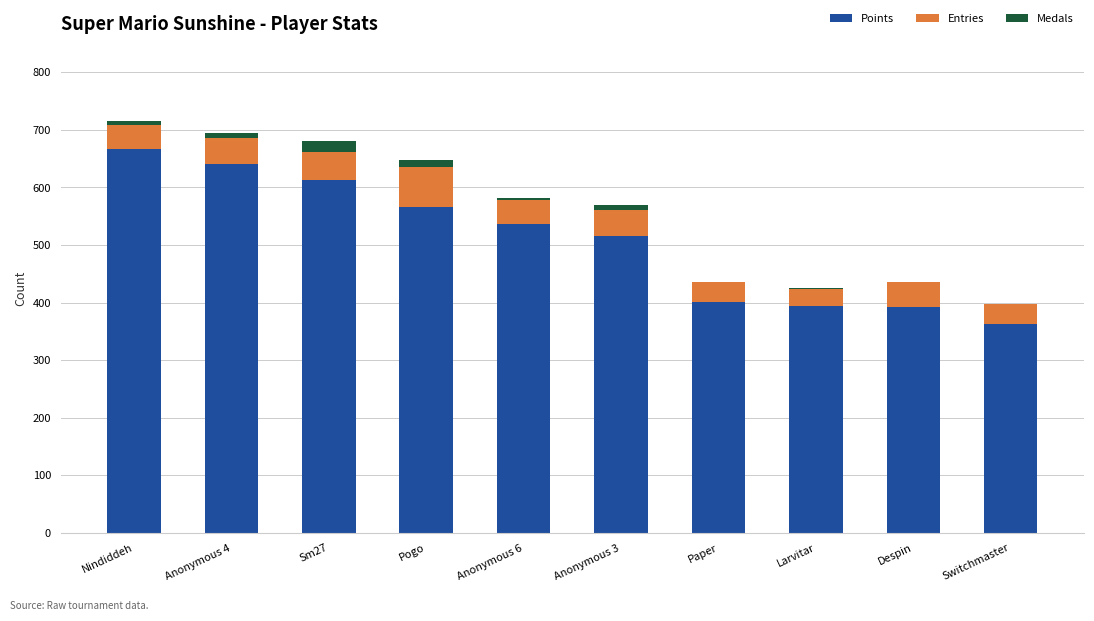

What is the maximum value for Points?

667